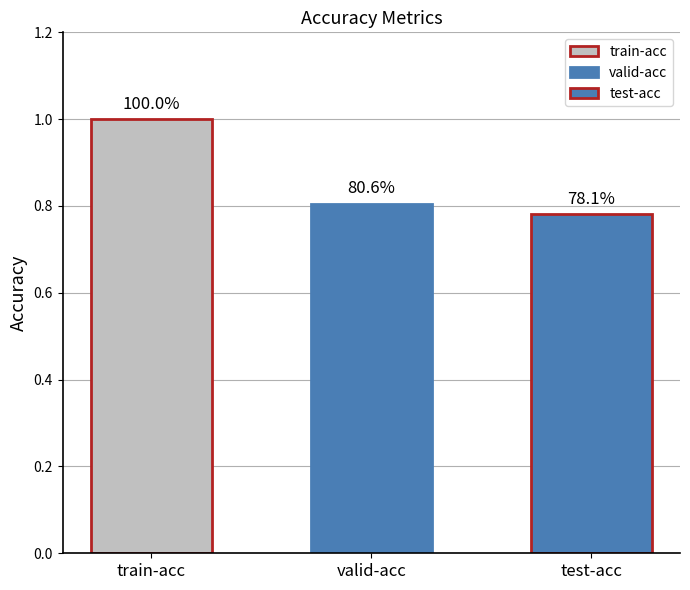

What value does the data have at train-acc?

1.0